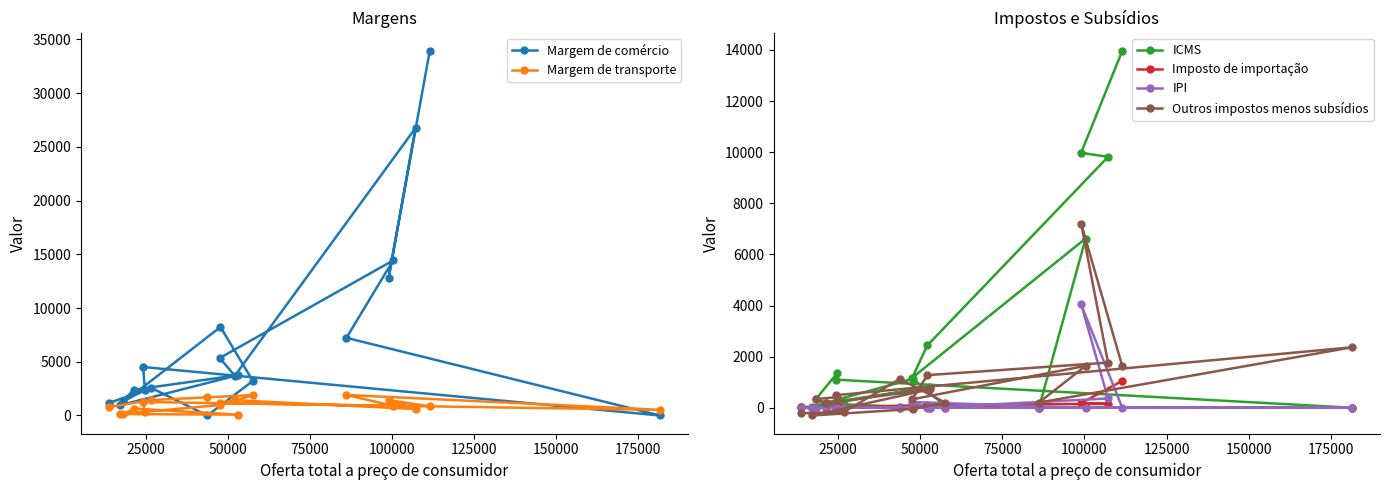

Reading left to right, what are all the values shown in this chart?

Margem de comércio: 1149	2566	0	3219	8238	941	3751	2392	1366	2340	4514	0	7229	14430	5350	3700	26759	12830	33938
Margem de transporte: 782	1439	1688	1904	977	135	78	641	102	304	1257	526	1910	897	1155	1424	601	1436	847
ICMS: 21	133	43	68	1132	45	803	182	330	1362	1100	0	0	6622	1173	2438	9817	9976	13964
Imposto de importação: 11	0	0	0	89	0	0	0	0	72	12	0	0	23	1	122	151	182	1052
IPI: 0	0	0	0	0	0	0	0	0	0	0	0	0	0	222	0	364	4046	0
Outros impostos menos subsídios: -216	-168	1126	200	-48	-303	725	174	340	415	491	2368	202	1639	331	1276	1766	7203	1631